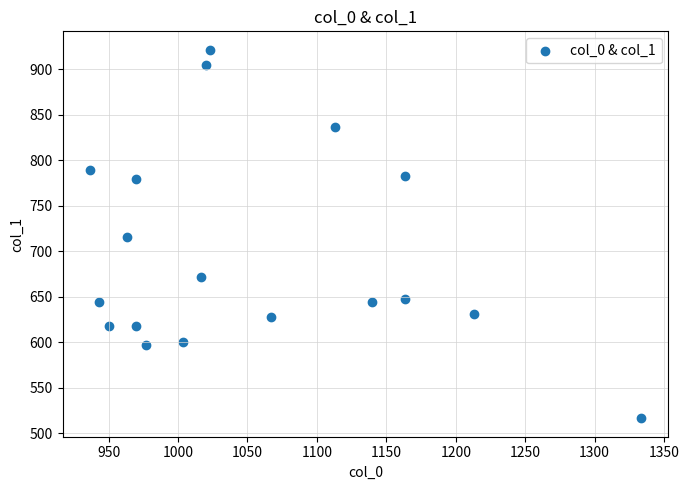

What is the range of X values (max minus min)?

396.7